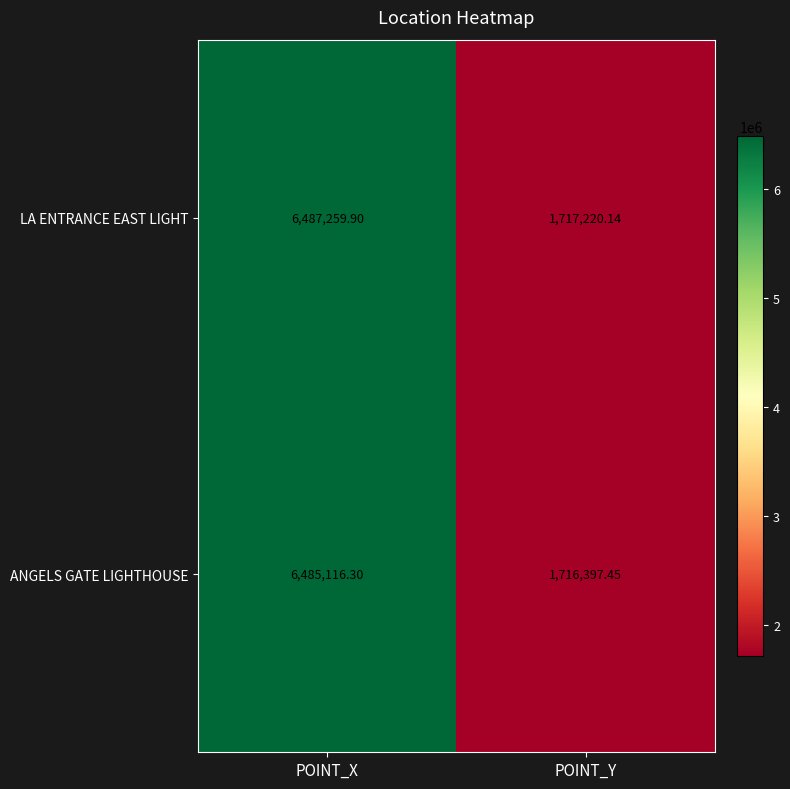

How many data points does each series have?

2